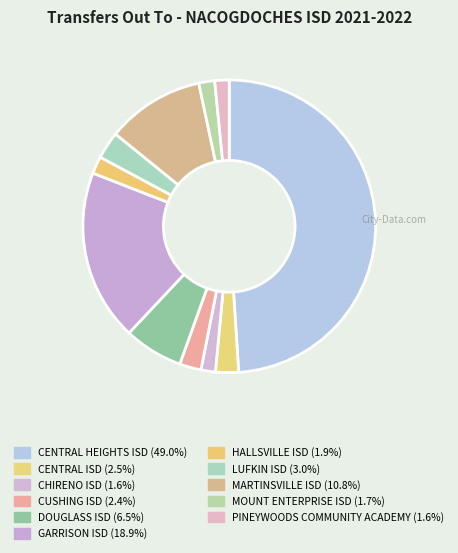

How many slices are in this pie chart?

11